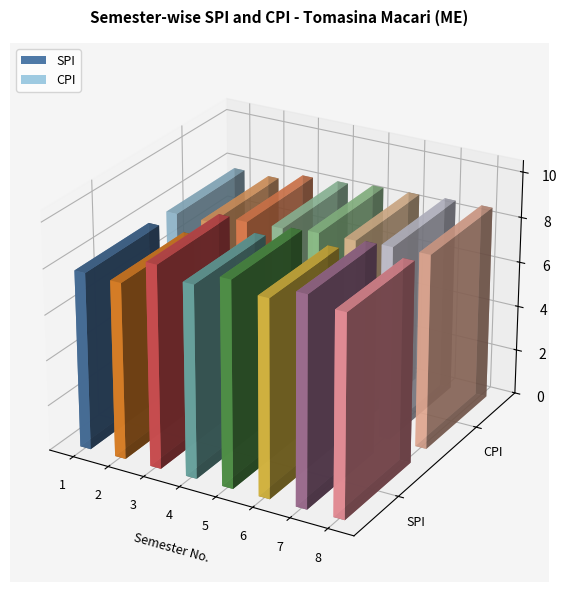

Reading left to right, what are all the values shown in this chart?

SPI: 1=7.8	2=7.8	3=8.9	4=8.4	5=9.0	6=8.7	7=9.2	8=8.8
CPI: 1=7.8	2=7.8	3=8.2	4=8.2	5=8.4	6=8.4	7=8.5	8=8.6